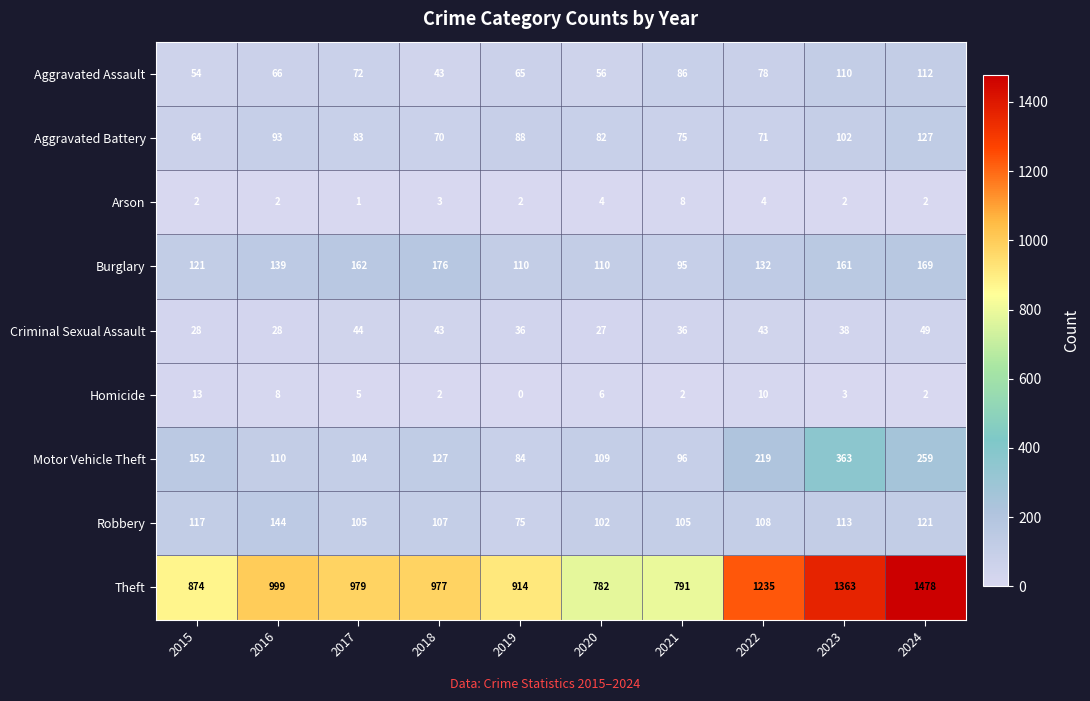

True or false: Motor Vehicle Theft has a value of 216 at 2015.

False